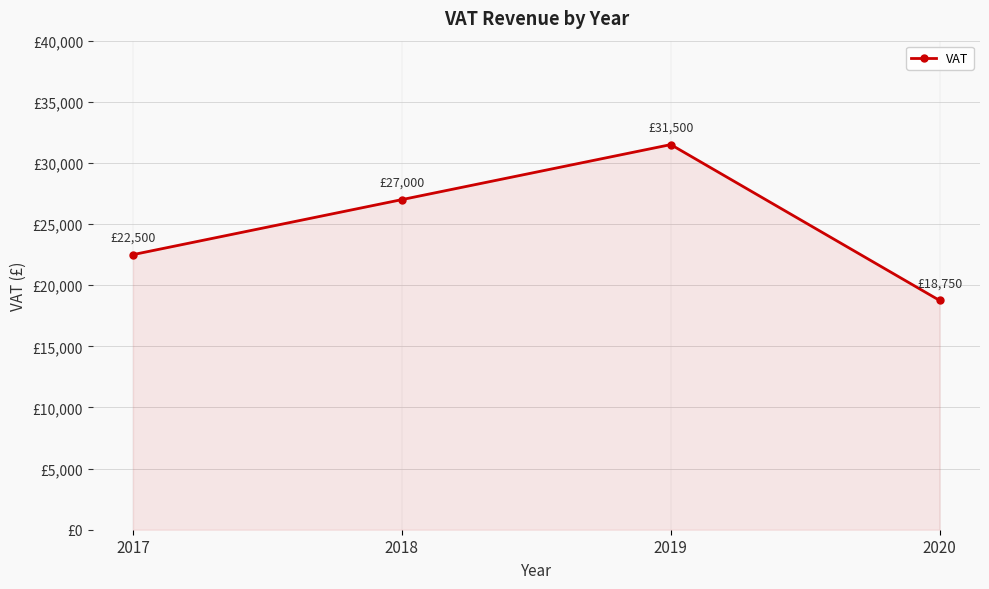

What is the value of the 2nd point from the left?

27000